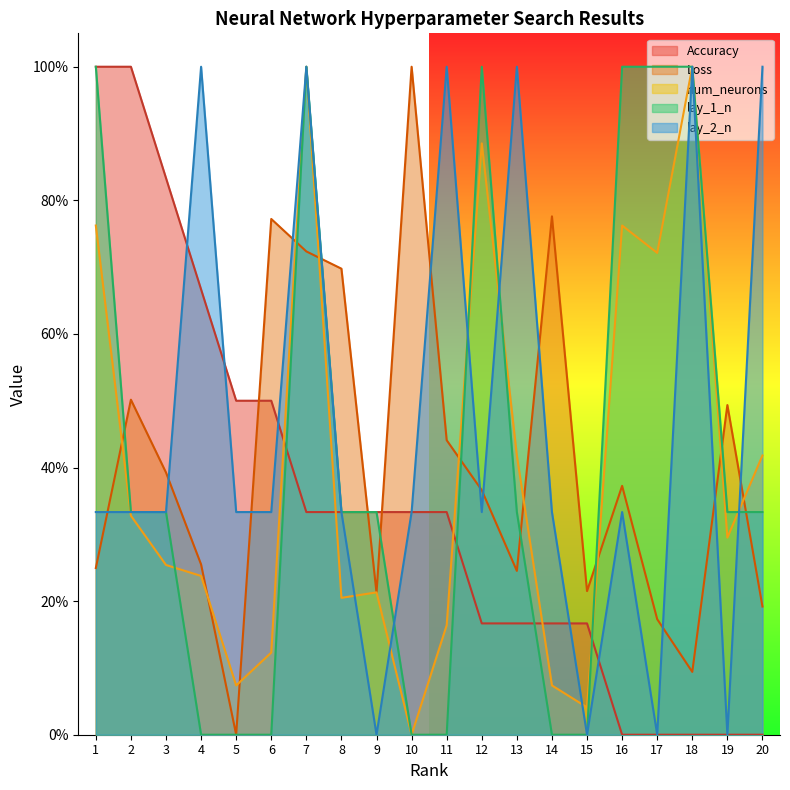

What is the value of the Accuracy point at the 5th from the left?

0.5